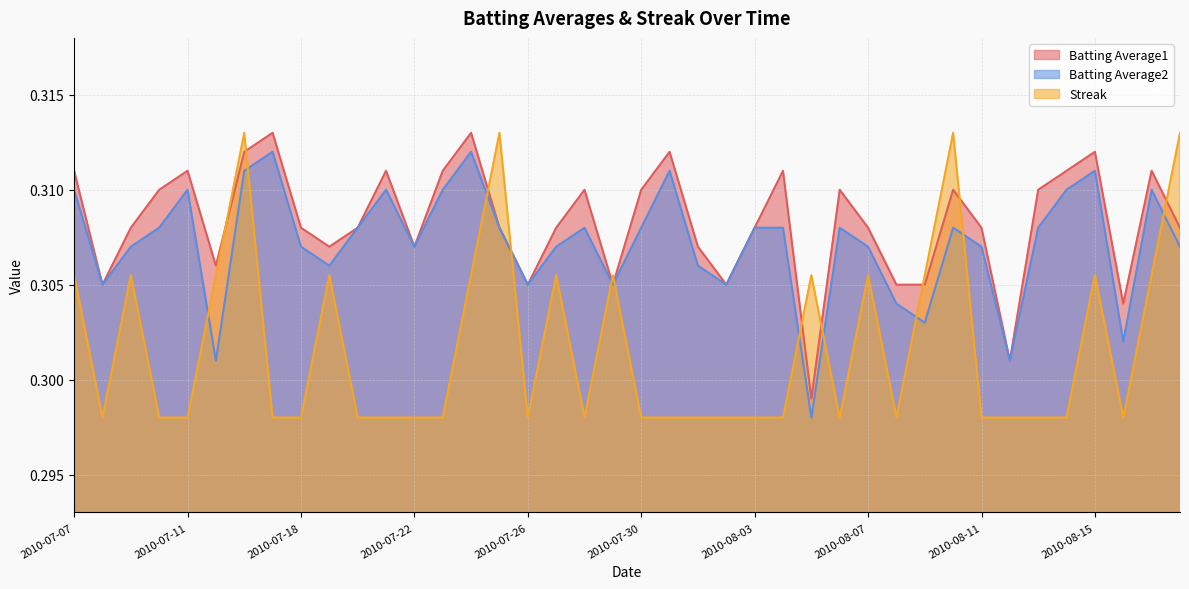

Between 2010-07-21 and 2010-08-08, which is larger?

2010-07-21